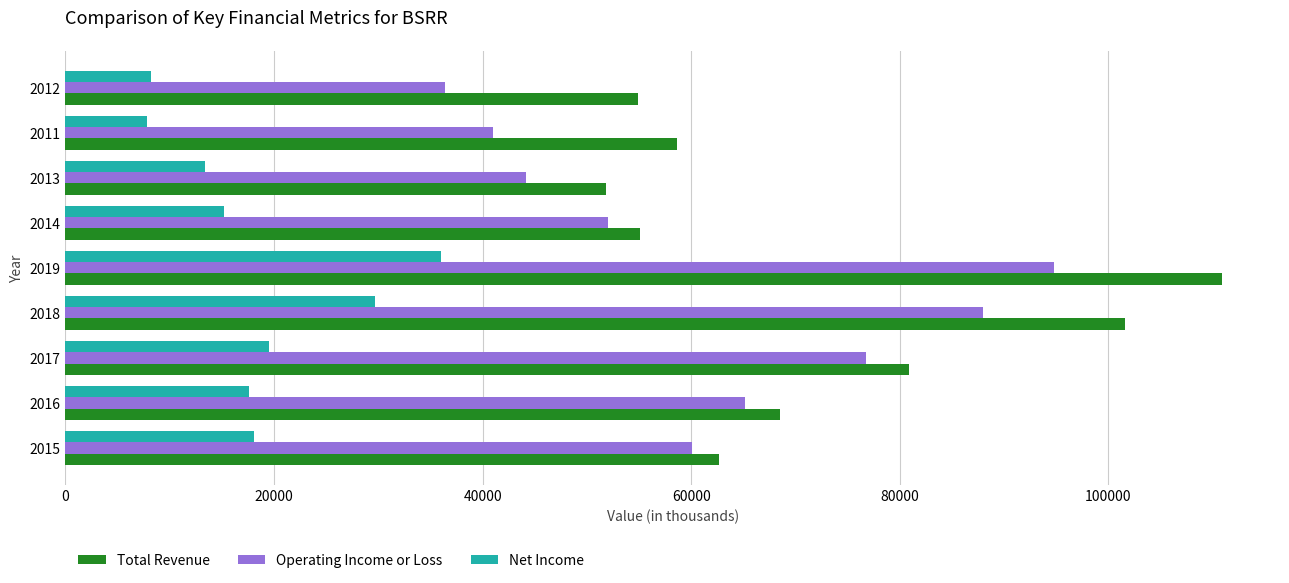

What is the sum of all Net Income values?

165500